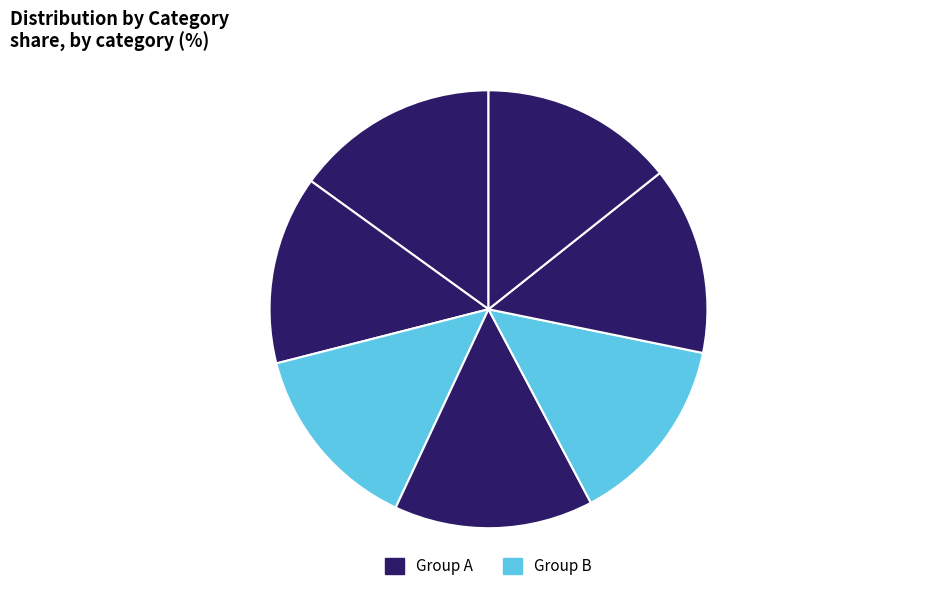

To the nearest percent, what is the average slice percentage?

14%